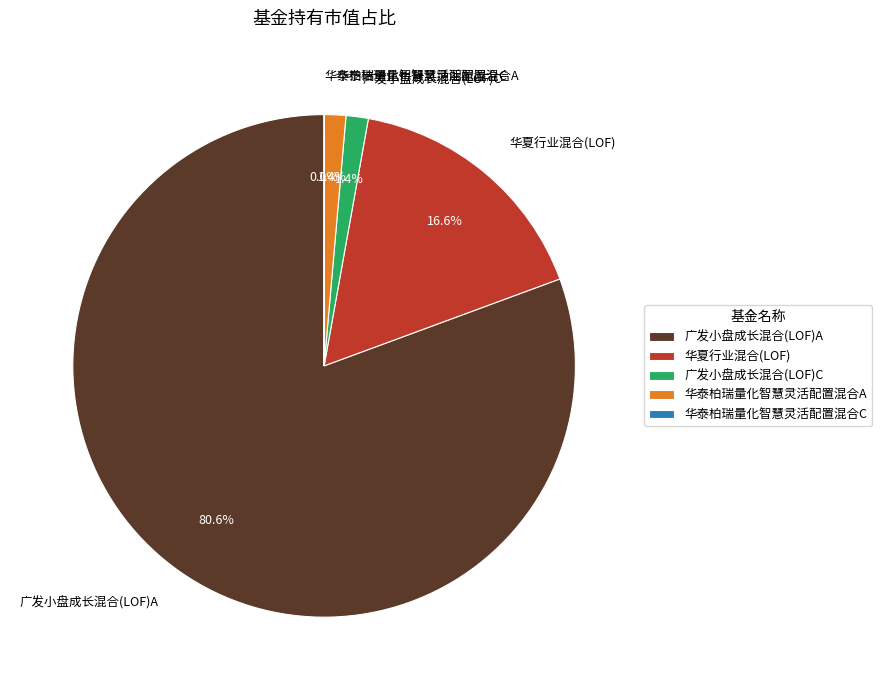

Is there any slice that represents more than half of the pie?

Yes